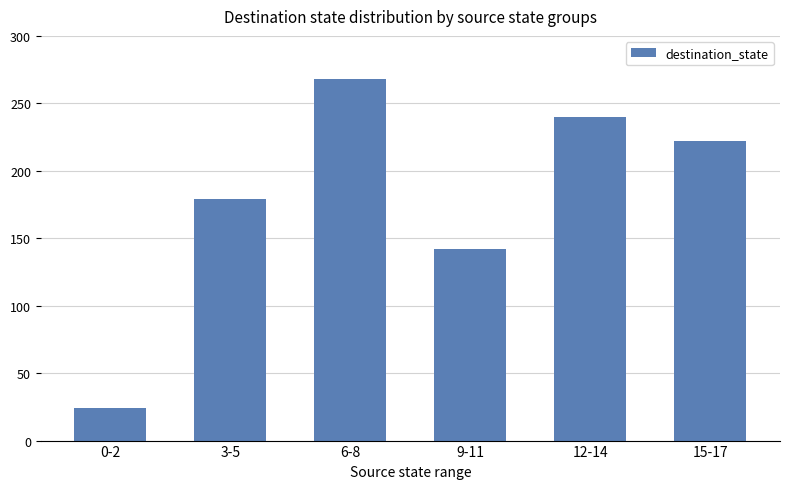

The value at 6-8 is 130. True or false?

False